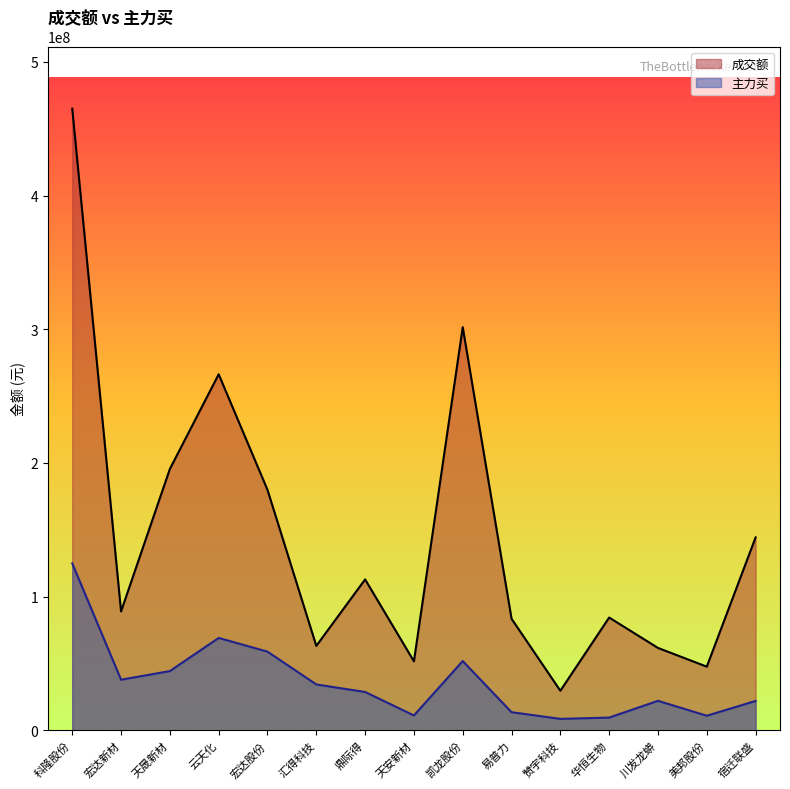

What is the difference between the 成交额 values at 天安新材 and 美邦股份?

3997552